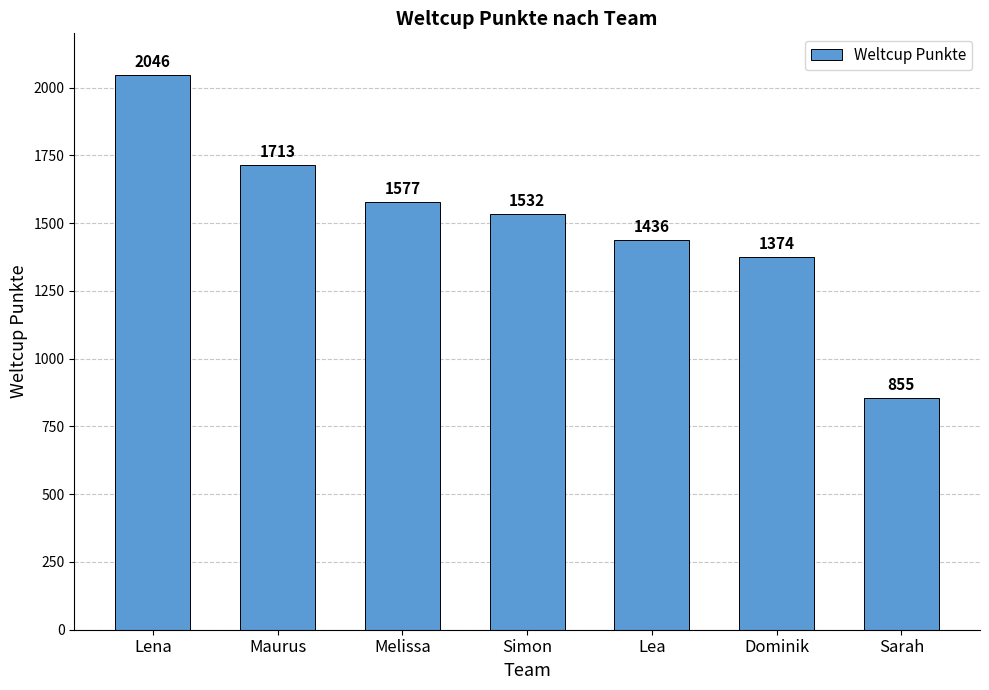

Reading left to right, extract all data points from this chart.

Lena=2046	Maurus=1713	Melissa=1577	Simon=1532	Lea=1436	Dominik=1374	Sarah=855